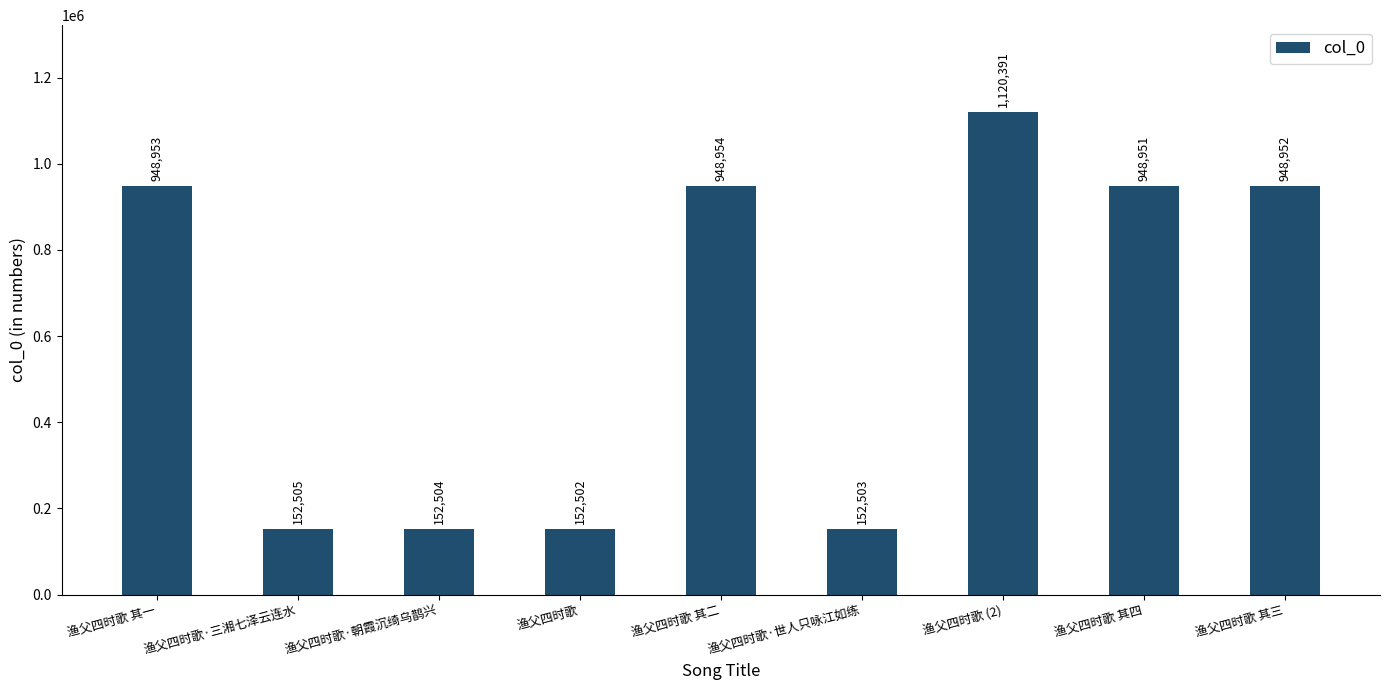

What is the value of the 8th bar from the left?

948951